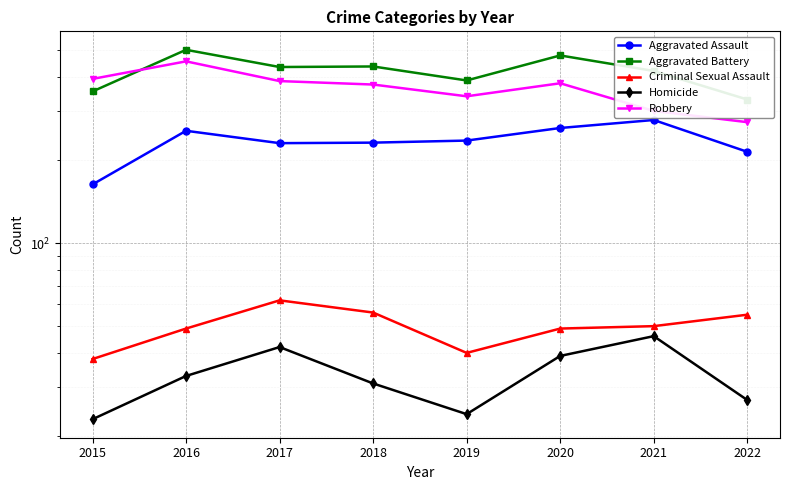

What is the sum of all Criminal Sexual Assault values?

399